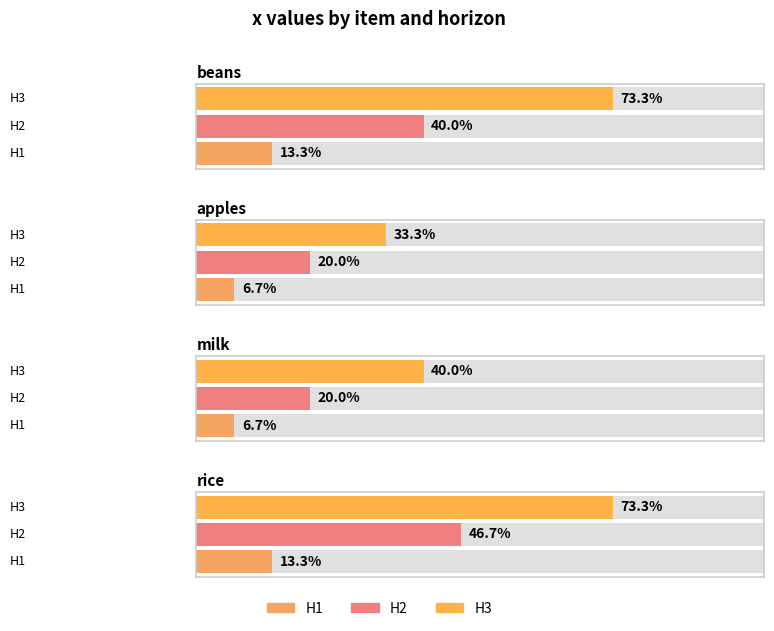

Does the chart contain any negative values?

No